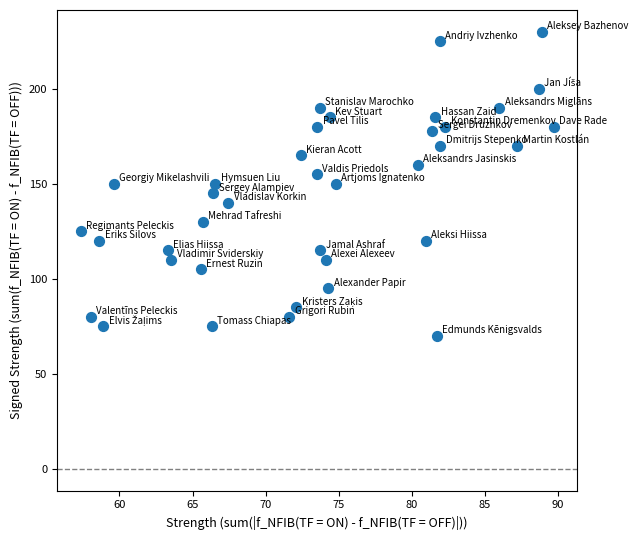

What is the range of Y values (max minus min)?

160